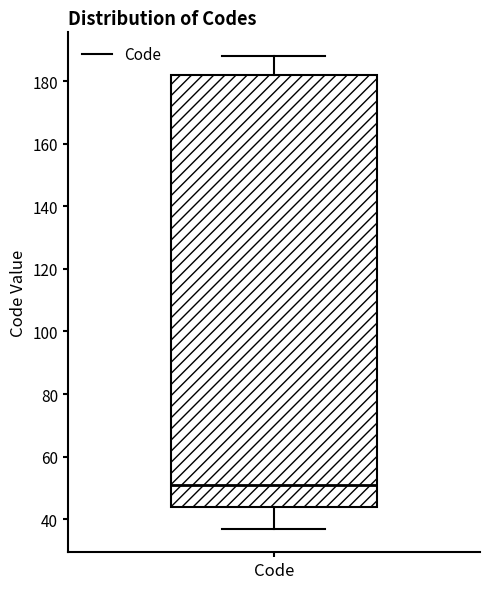

Read this box plot against the y-axis: the position of the median line, the range covered by the box, and the ends of both whiskers. The values are not printed on the chart, so give them approximately, as read against the axis.

median 52, box 44 to 182, whiskers 38 to 188